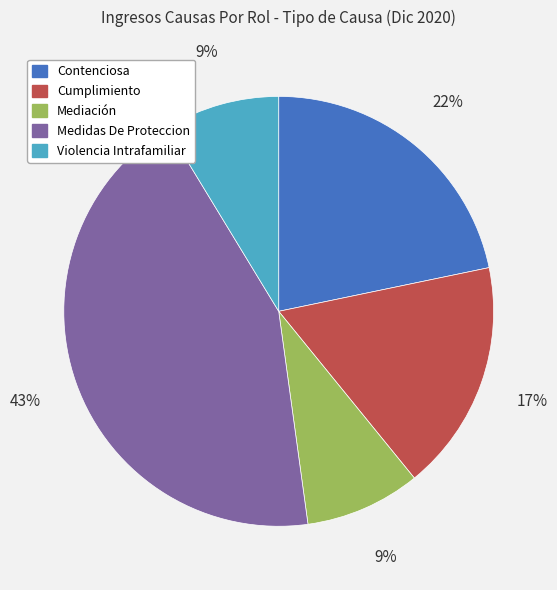

How many segments does this pie chart have?

5